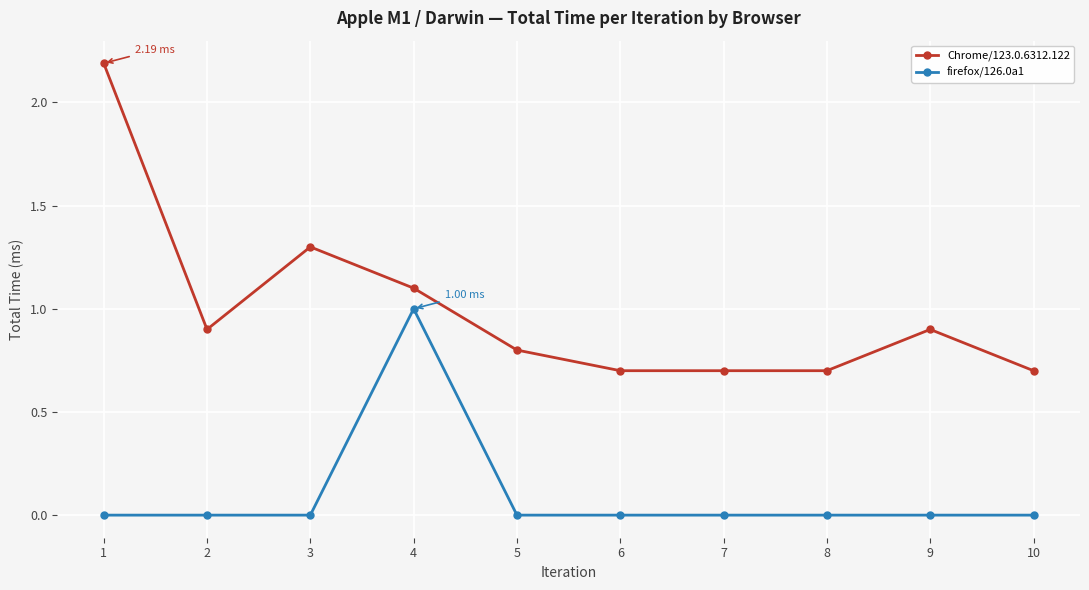

How many distinct data groups are displayed?

2